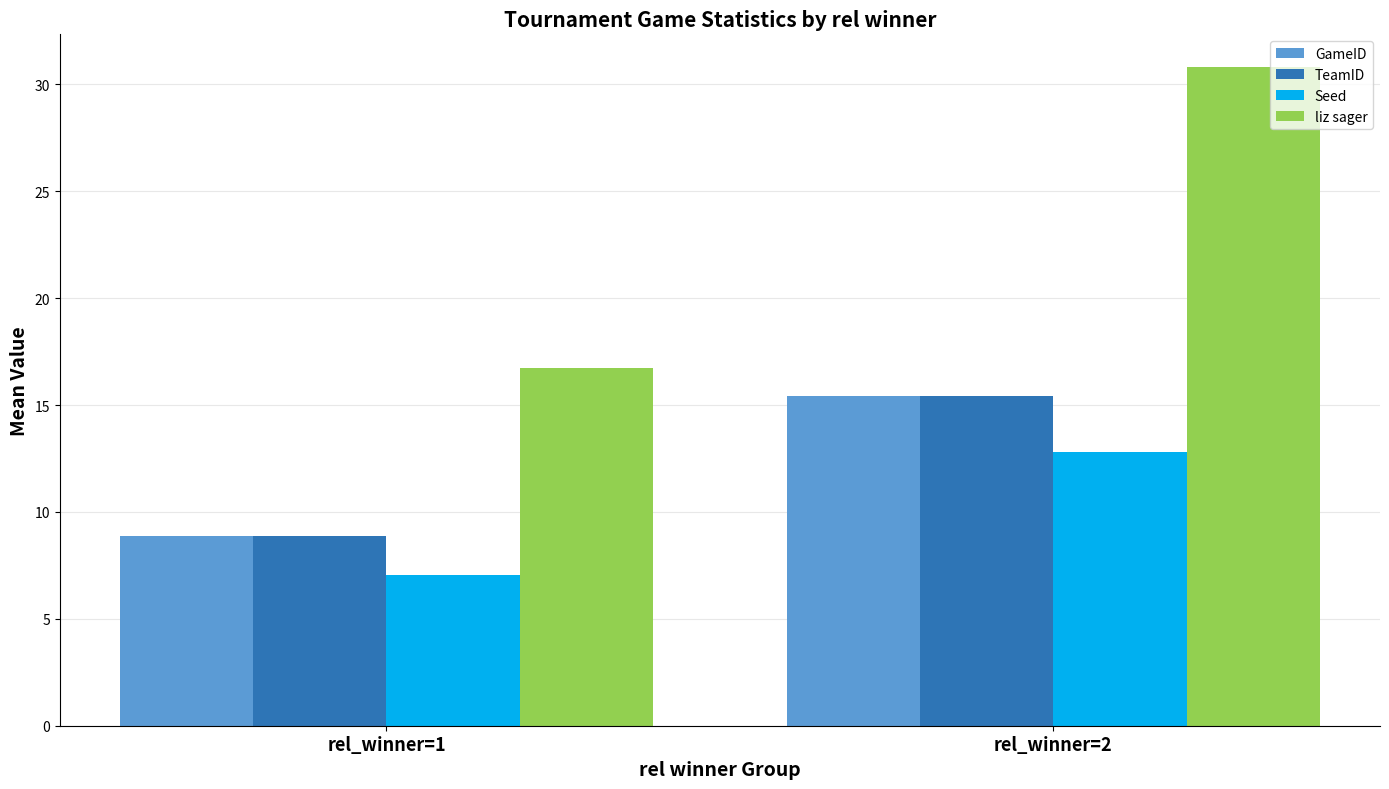

At how many categories does at least one series exceed 22?

1